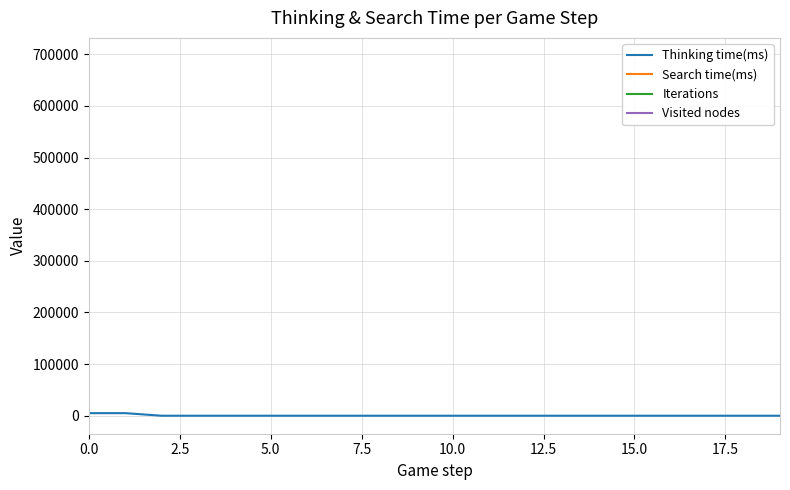

Is the value of Thinking time(ms) at 15.0 greater than the value of Iterations at 18?

No